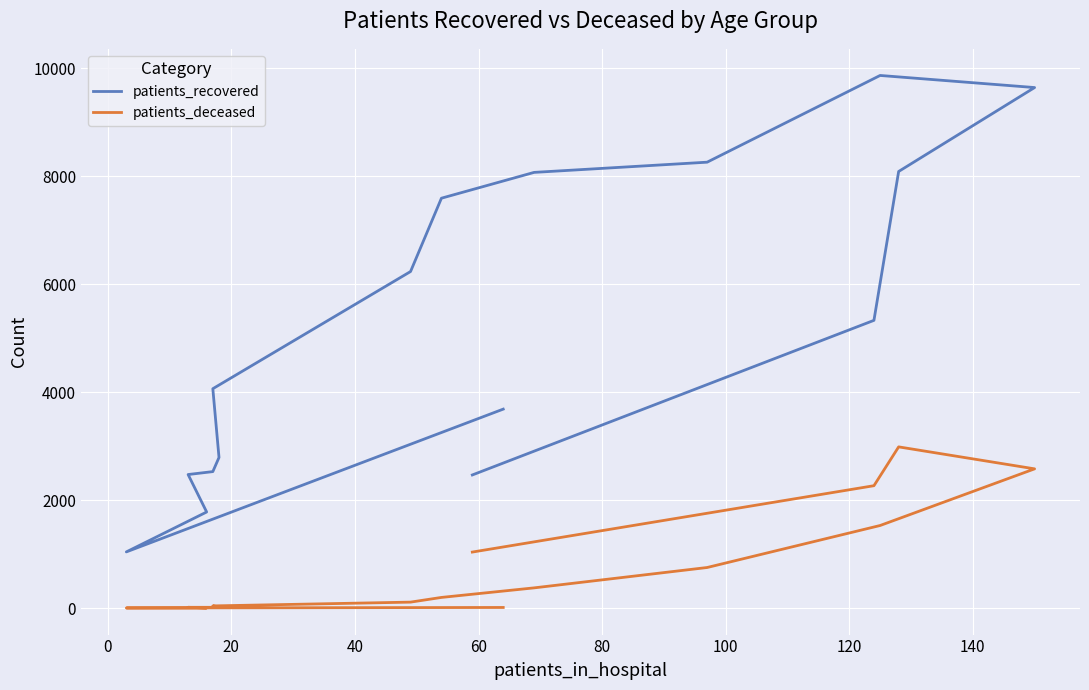

Is this an area chart (filled region under the line)?

No